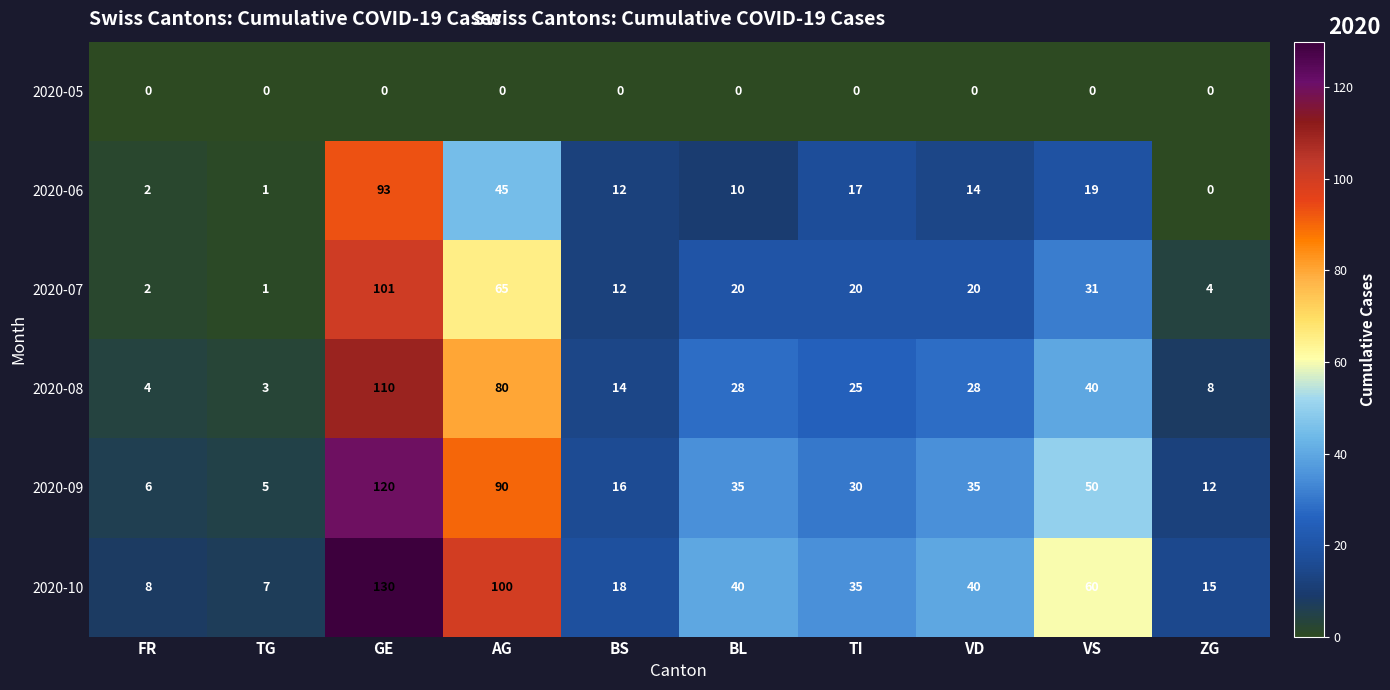

Which series has the widest spread of values?

2020-10